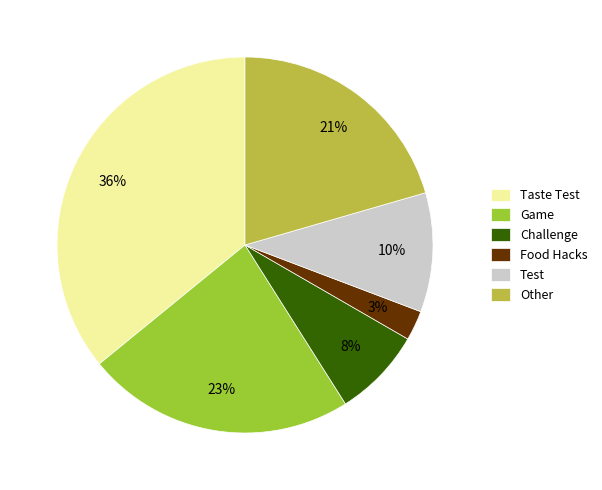

Does Challenge represent more than half of the total?

No